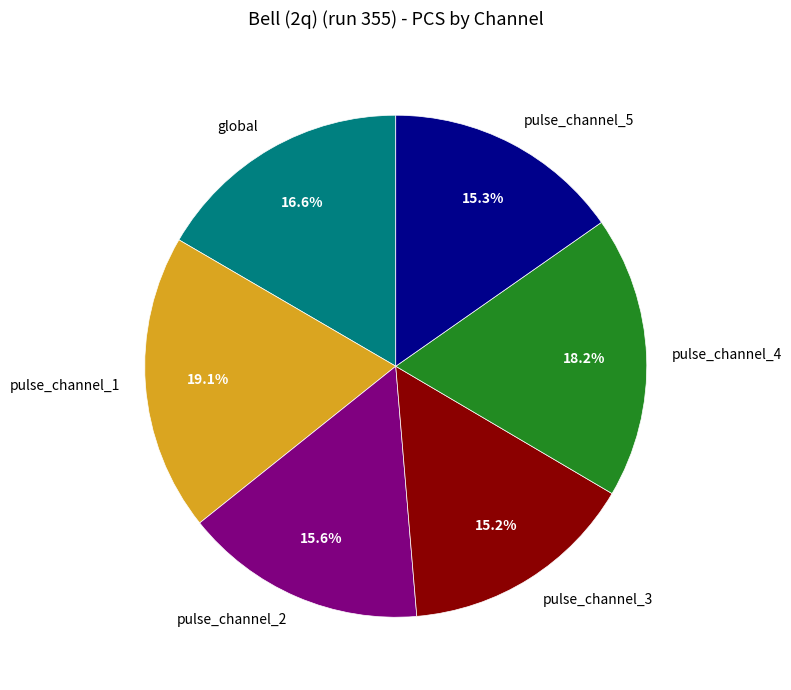

To the nearest percent, what portion does pulse_channel_5 represent?

15%